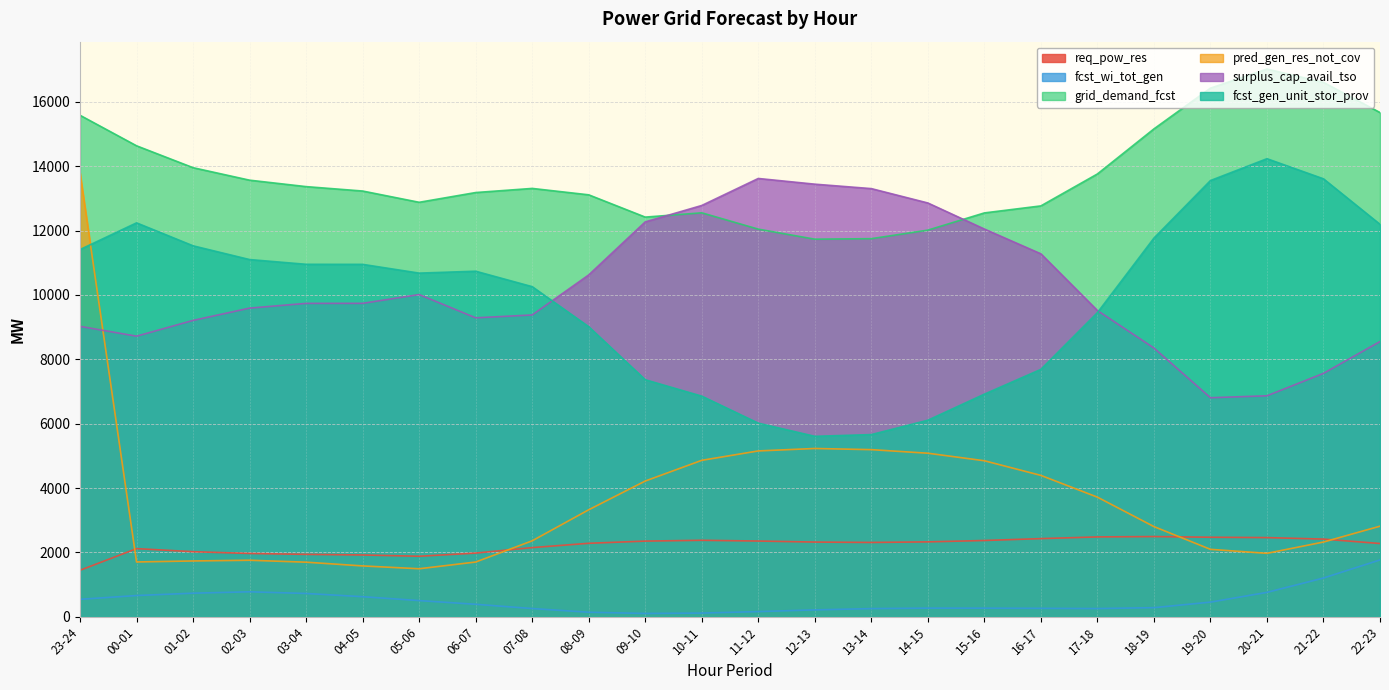

Which series has the largest total across all categories?

grid_demand_fcst